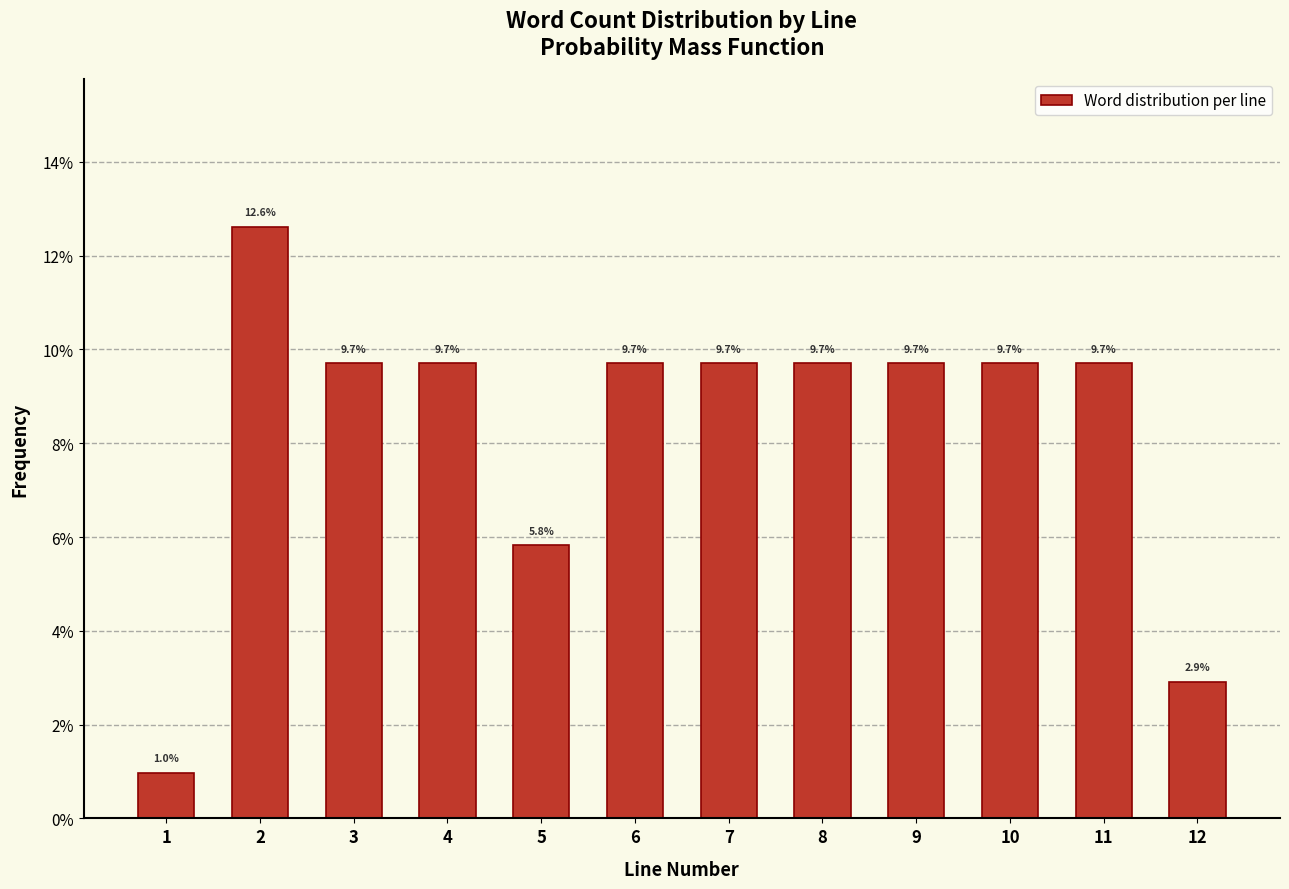

Does the chart contain any negative values?

No